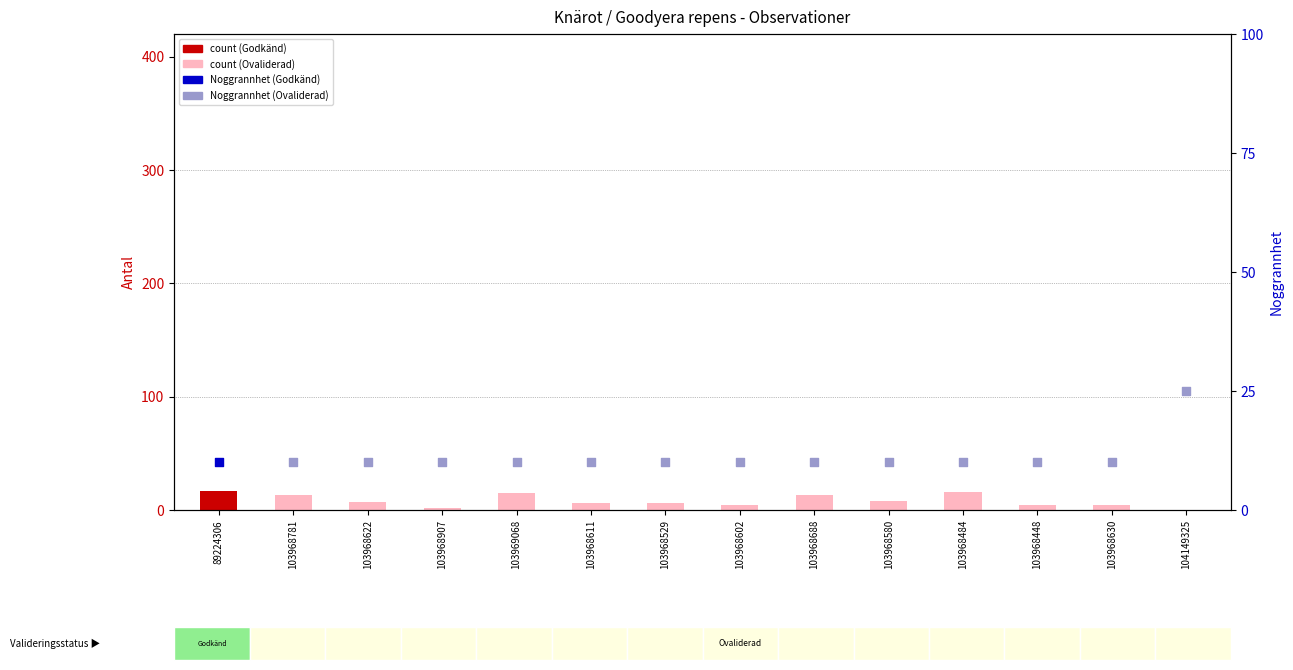

What is the change in value from 103968622 to 103968630?

-3